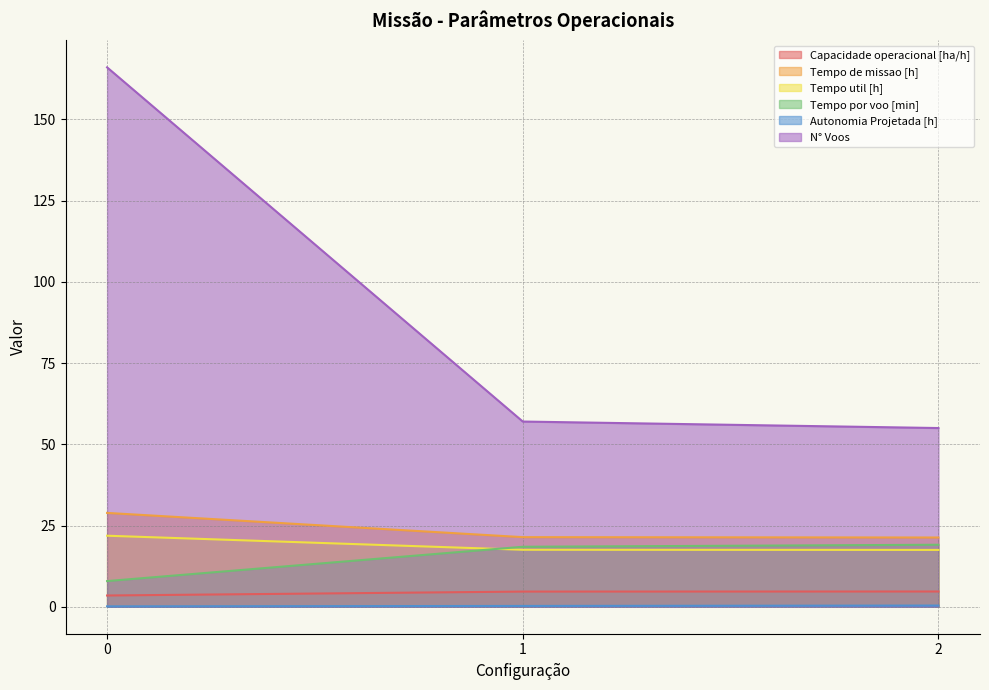

Count the number of data series in this chart.

6